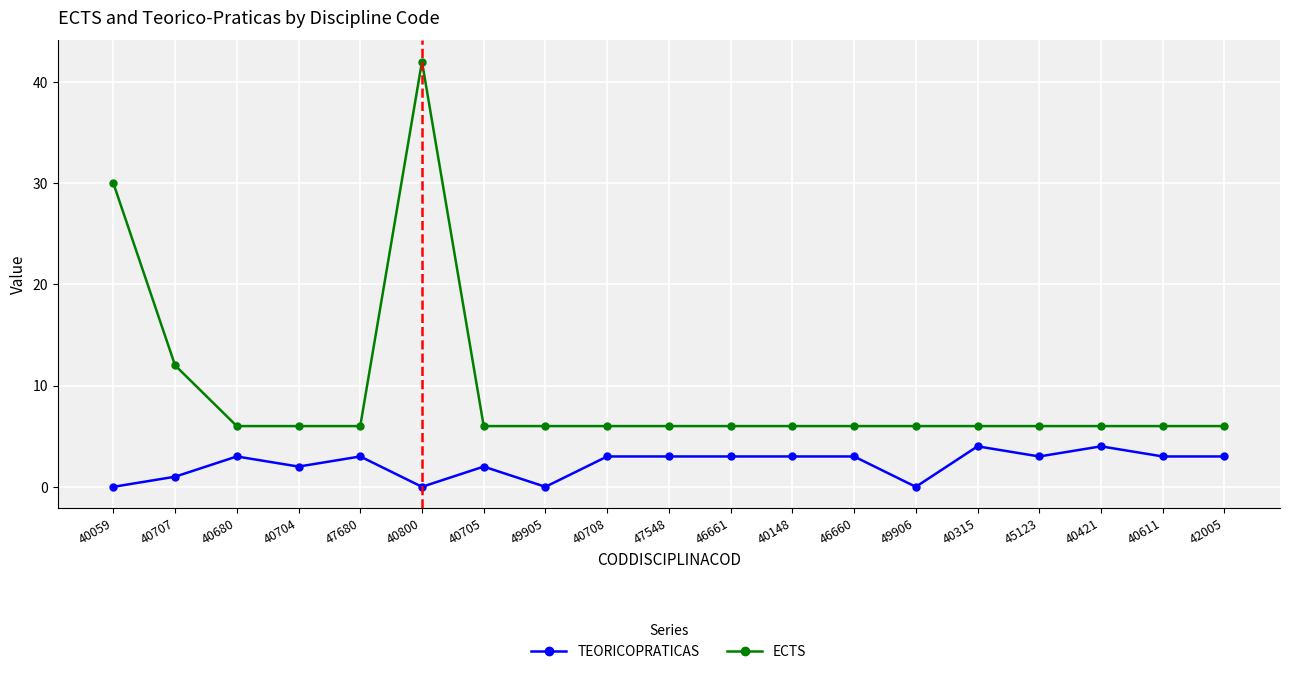

How many series are shown in this chart?

2